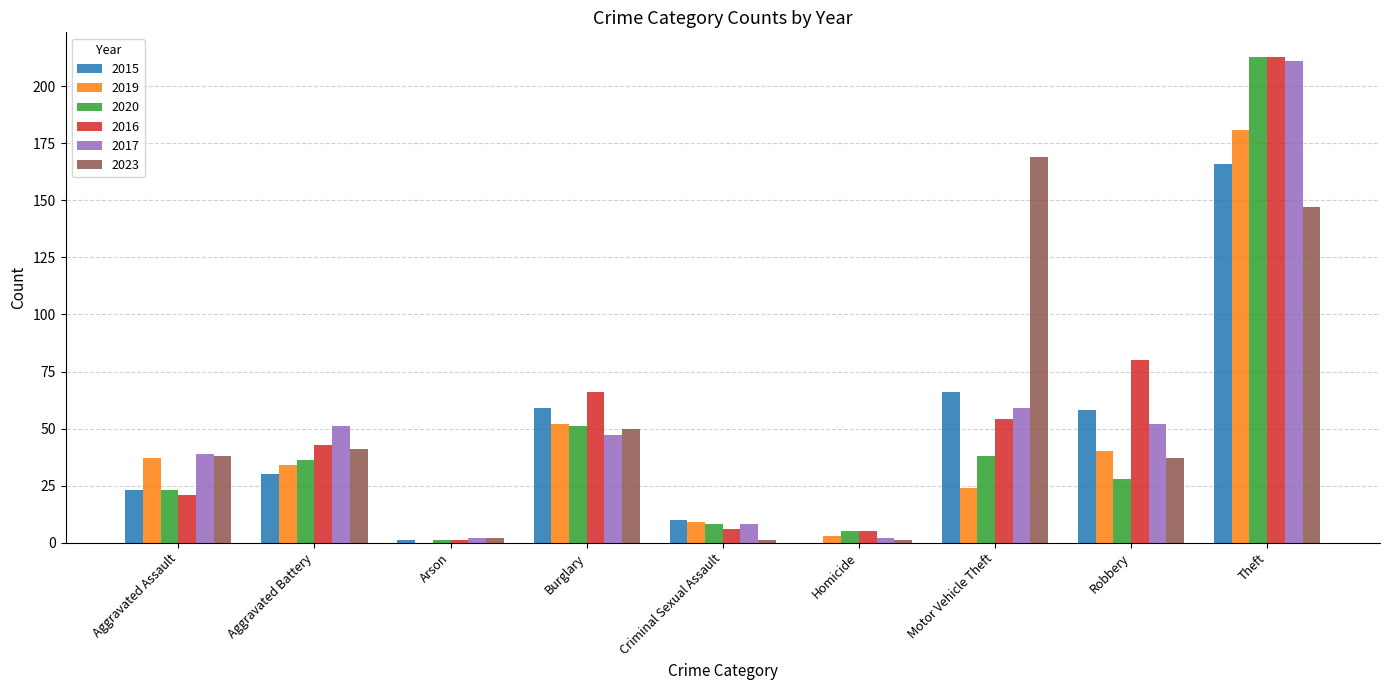

What is the sum of all 2020 values?

403